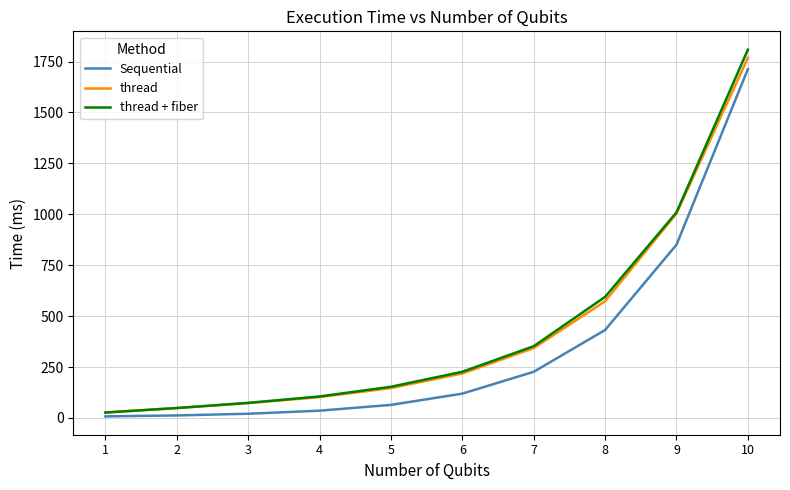

True or false: thread + fiber and Sequential cross at least once.

False